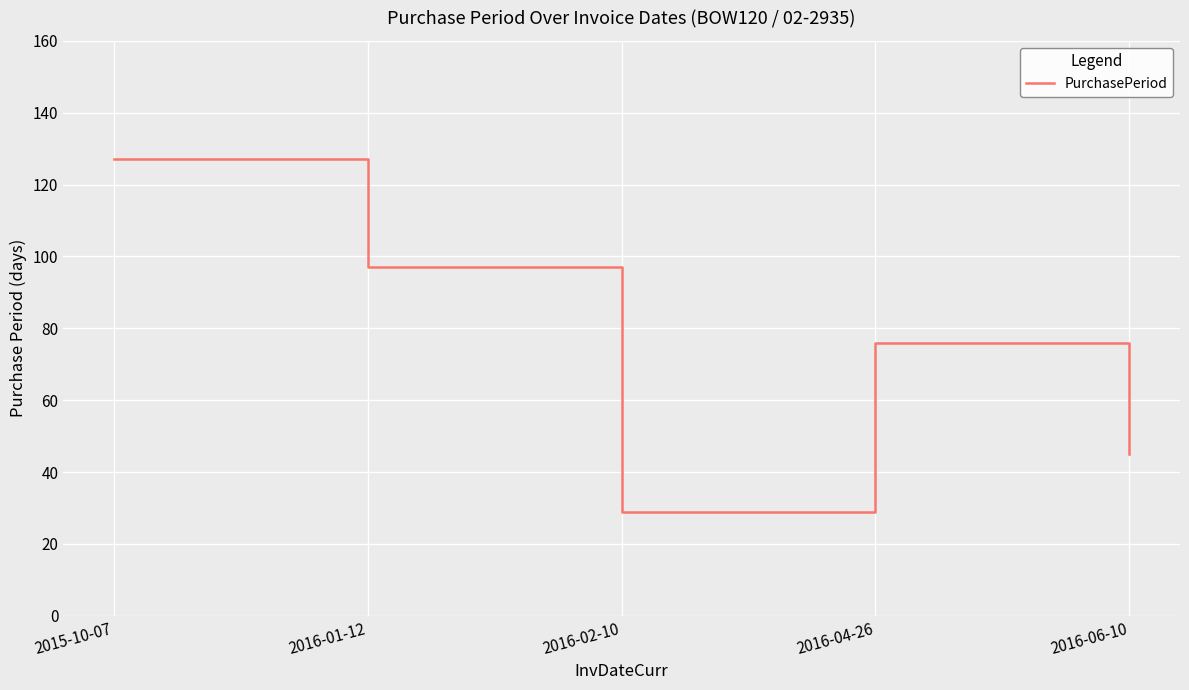

Where does the data first go above 76?

2015-10-07